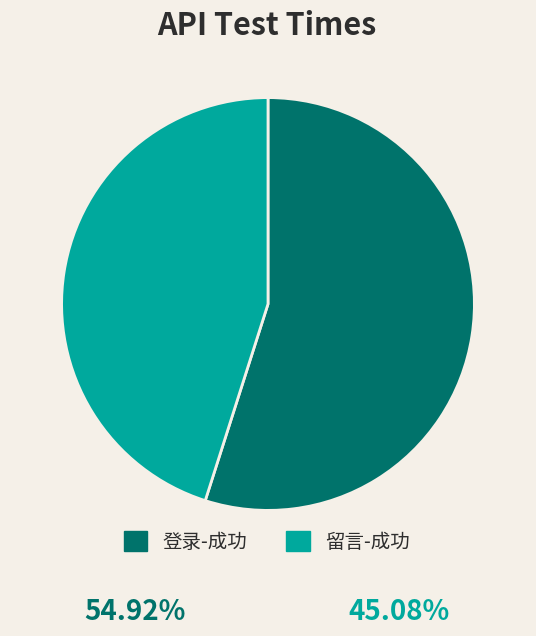

The 留言-成功 slice represents 34% of the pie. True or false?

False